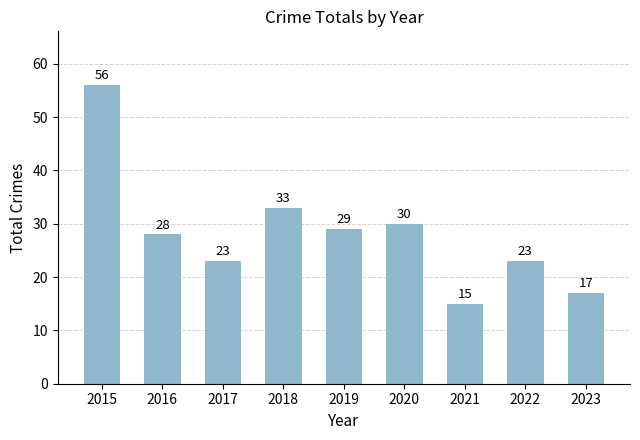

What value does the data have at 2021, to the nearest 10?

20